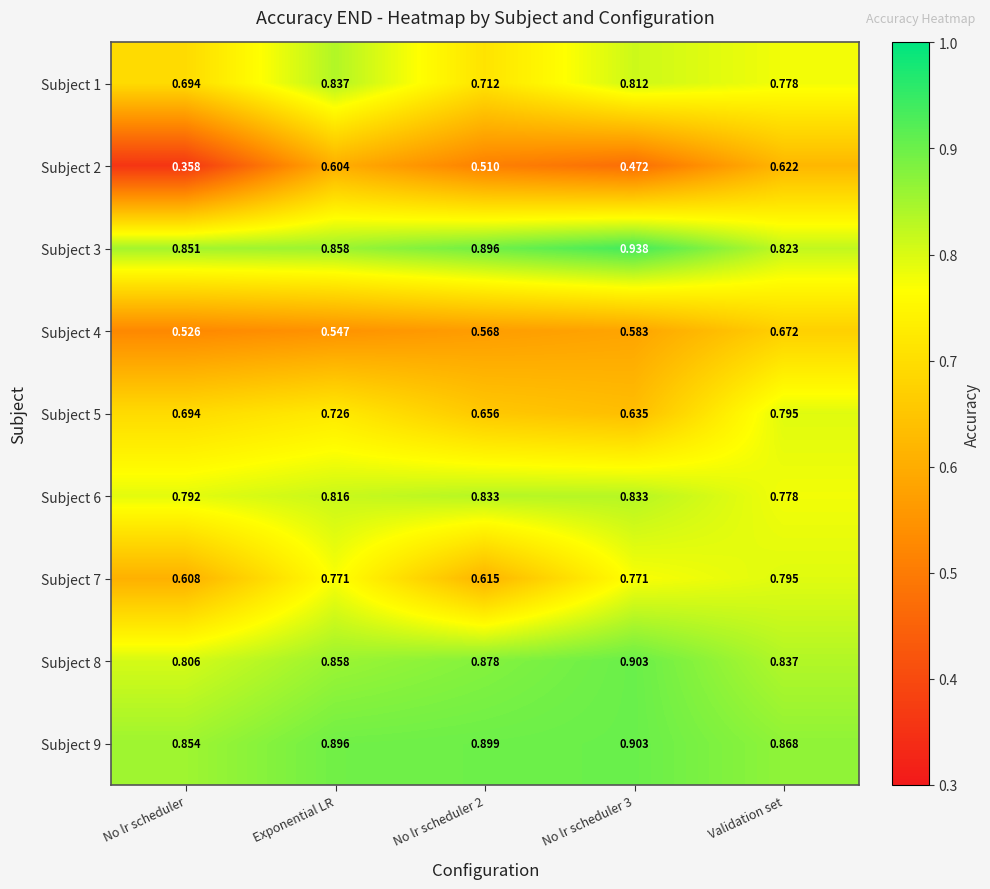

At which category is the sum across all series the highest?

Validation set